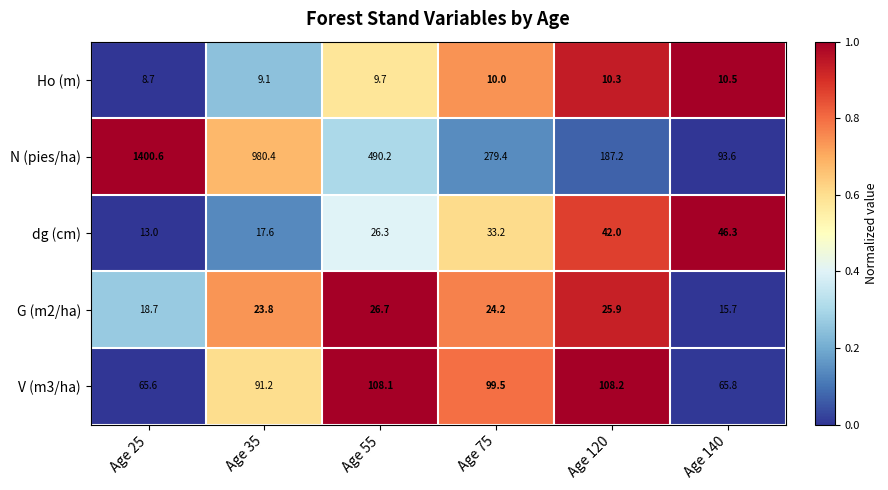

The V (m3/ha) series shows 137.0 at Age 35. True or false?

False